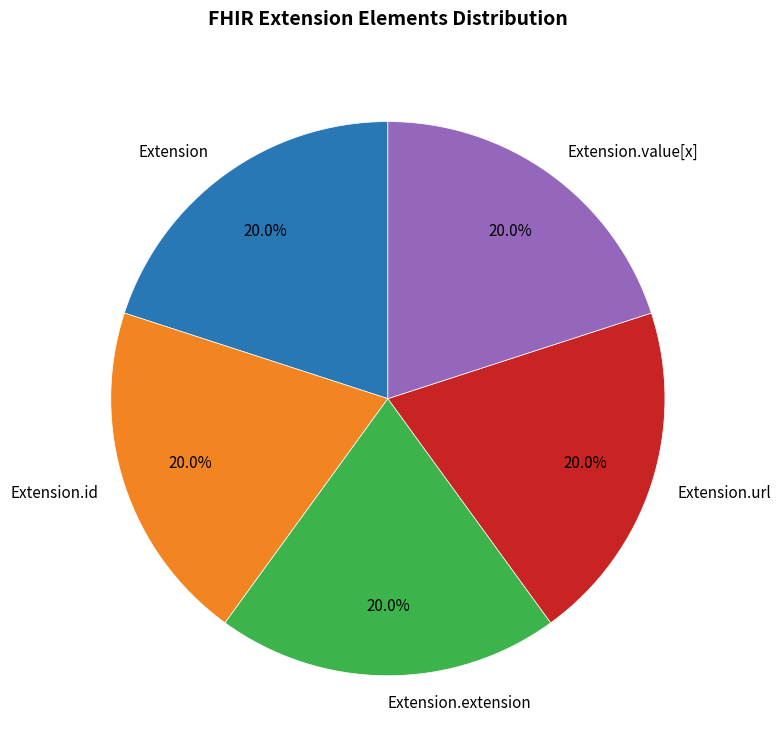

Approximately how many times larger is the value at Extension.value[x] compared to Extension.extension?

1.0